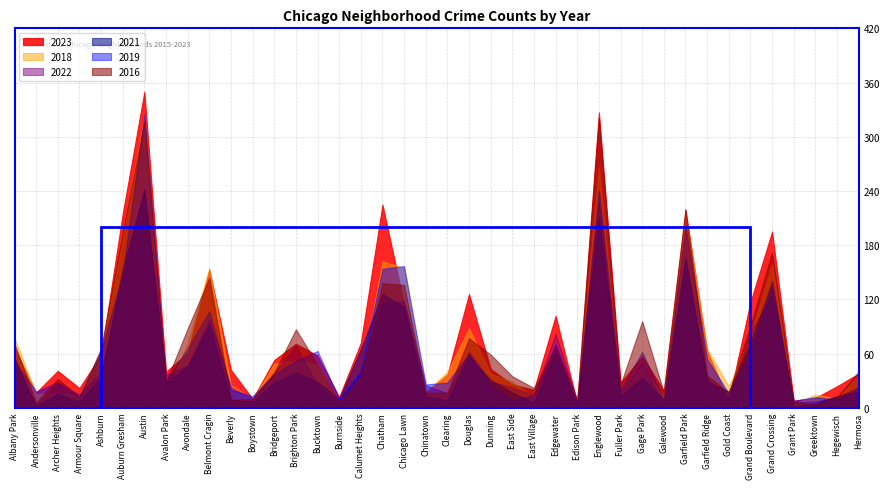

What is the difference between the second highest and second lowest values in the 2018 series?

260